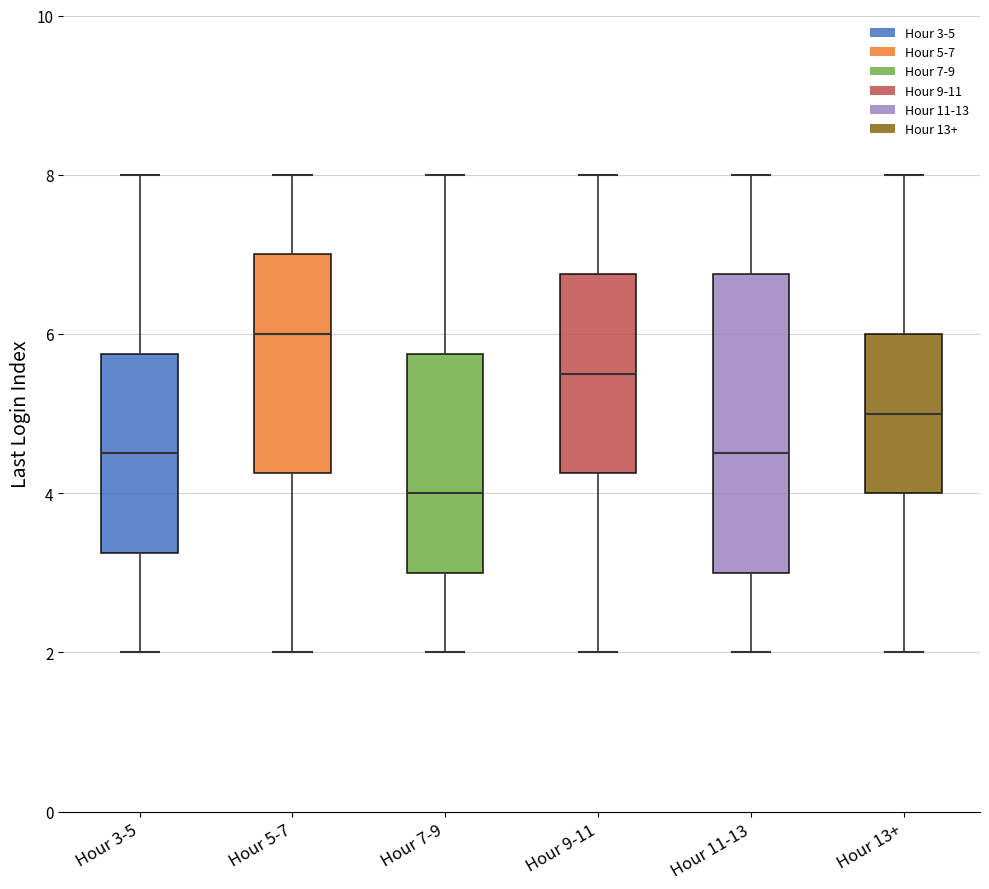

Which box is the tallest, from its lower edge to its upper edge?

Hour 11-13